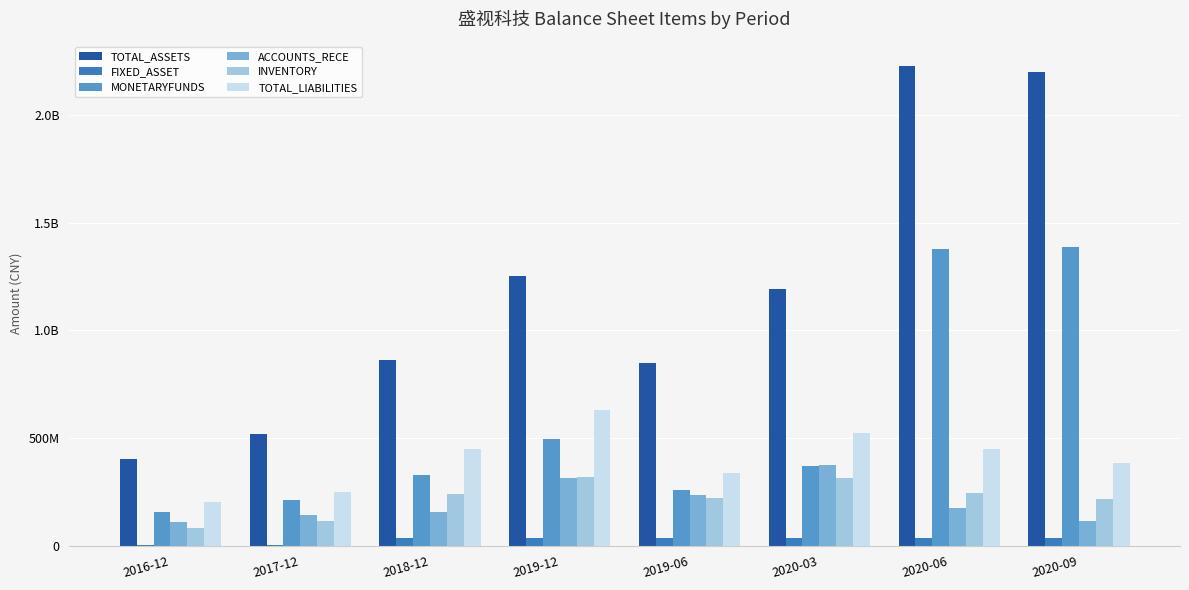

What are all the series names shown in the legend?

TOTAL_ASSETS, FIXED_ASSET, MONETARYFUNDS, ACCOUNTS_RECE, INVENTORY, TOTAL_LIABILITIES